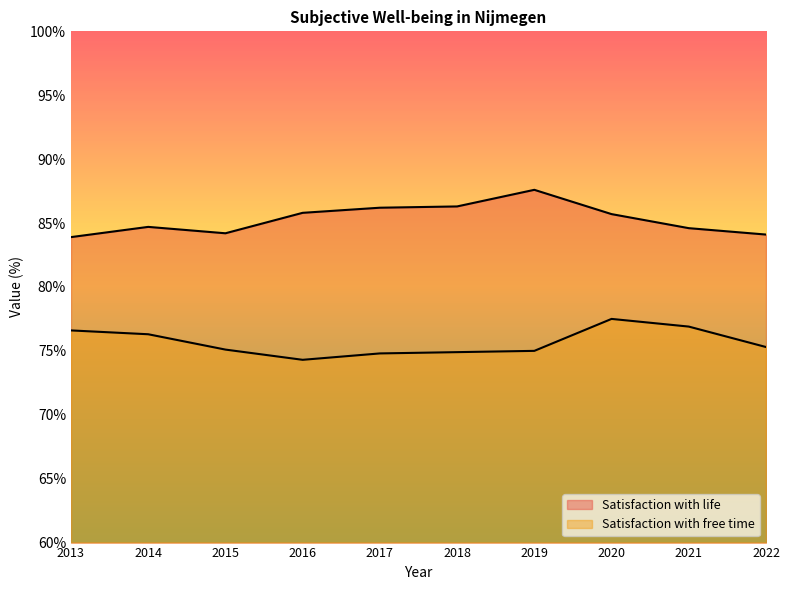

What is the value of the Satisfaction with life point at the 8th from the left?

85.7